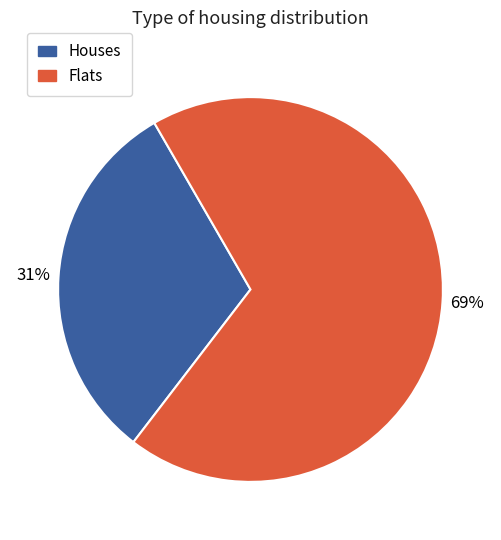

Does any single category account for the majority?

Yes